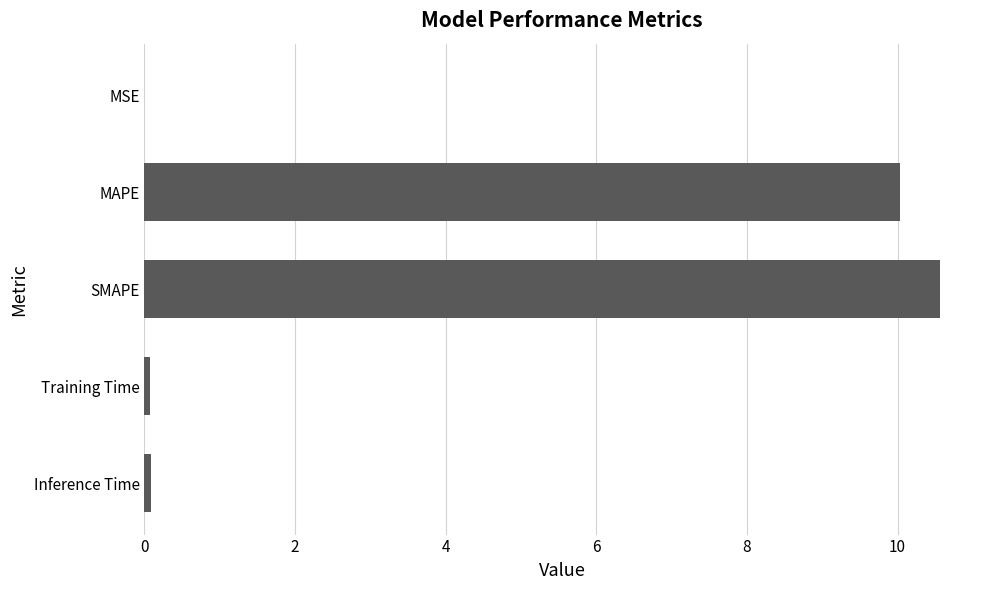

Are the bars horizontal?

Yes